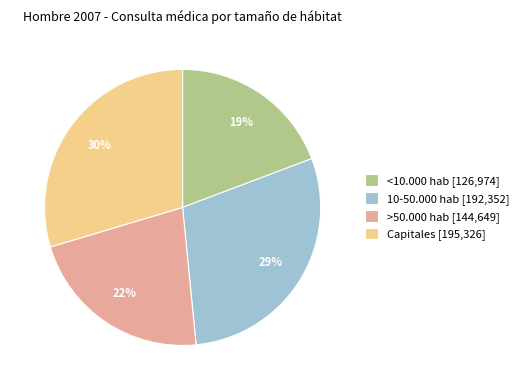

Does >50.000 hab account for over 50% of the chart?

No